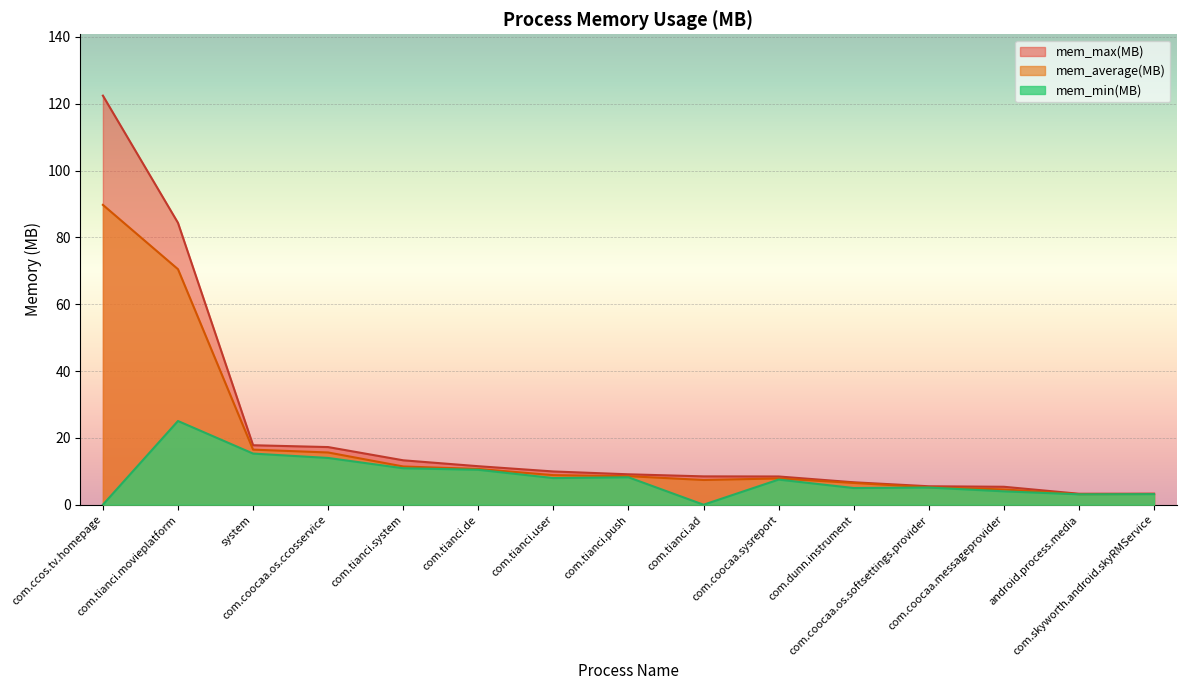

What are all the series names shown in the legend?

mem_max(MB), mem_average(MB), mem_min(MB)